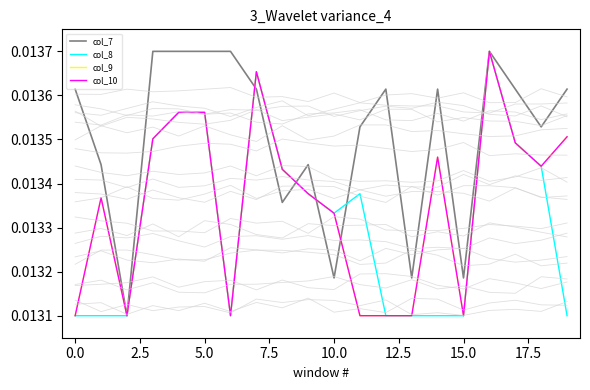

What are all the series names shown in the legend?

col_7, col_8, col_9, col_10